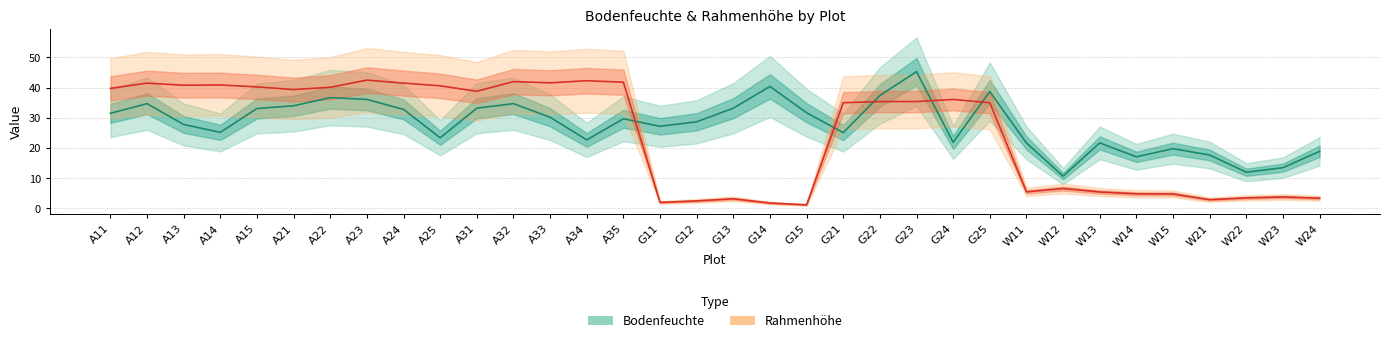

Is this an area chart (filled region under the line)?

No